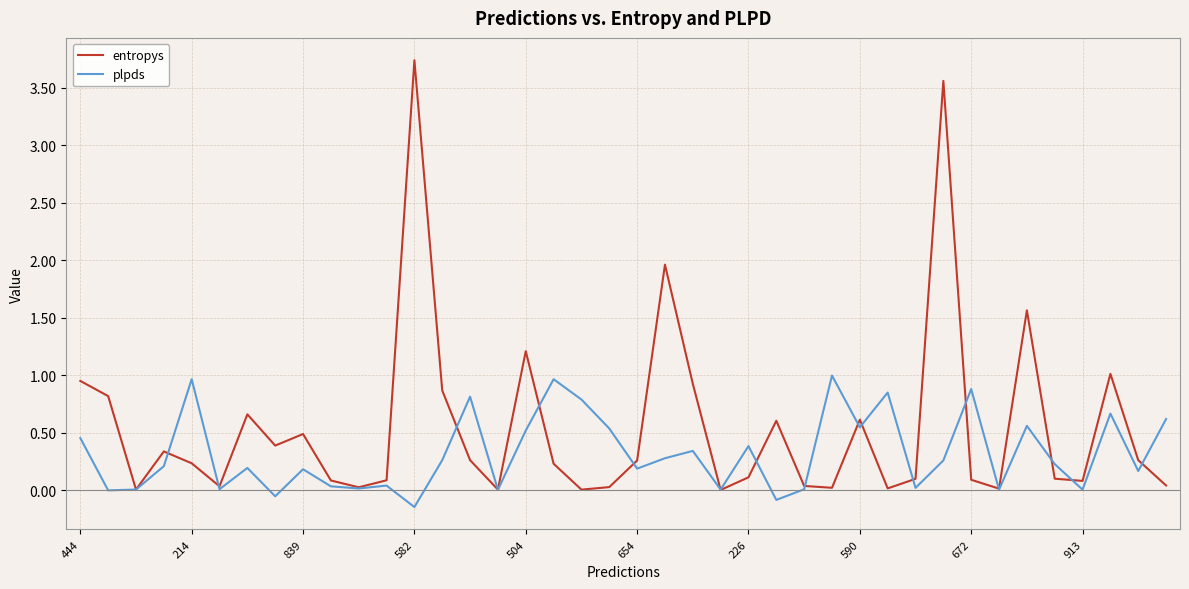

True or false: entropys has more than 2 points higher than both neighbors.

True